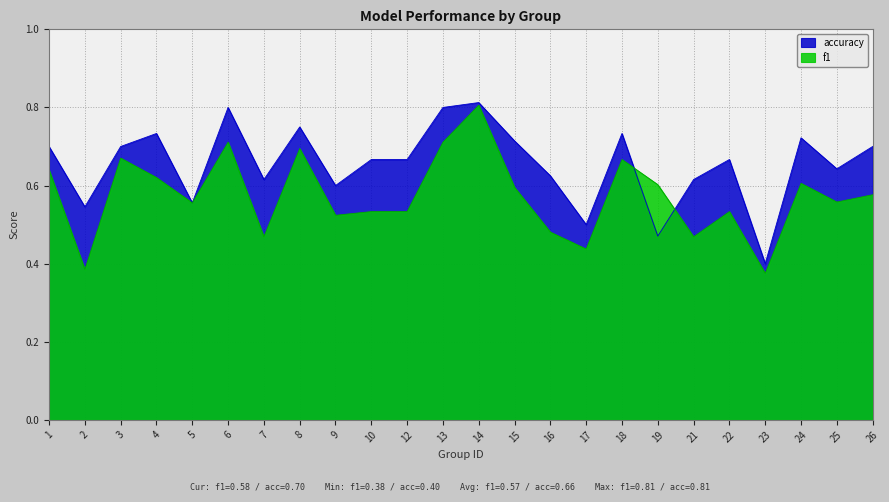

Where is the first local maximum for accuracy?

4